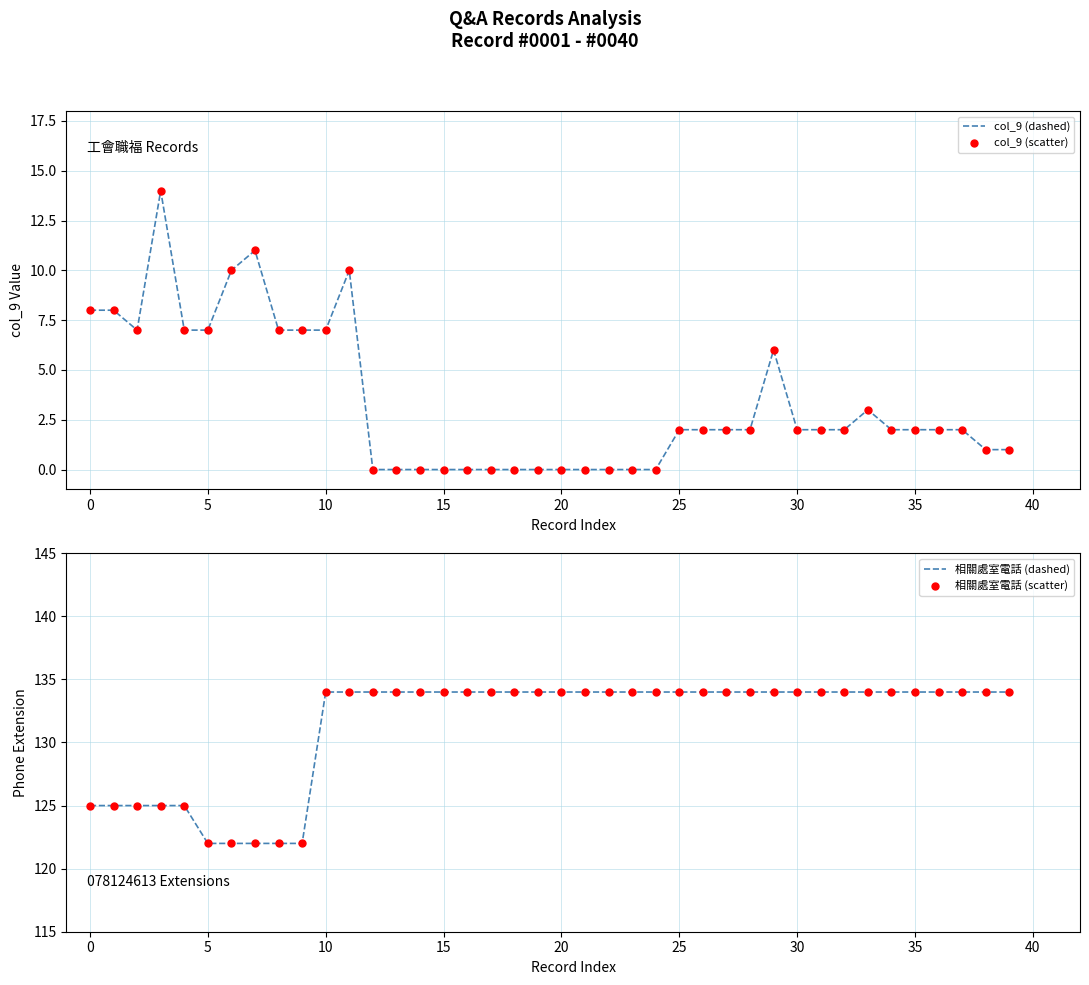

Which series contains the lowest Y value?

col_9 (dashed)